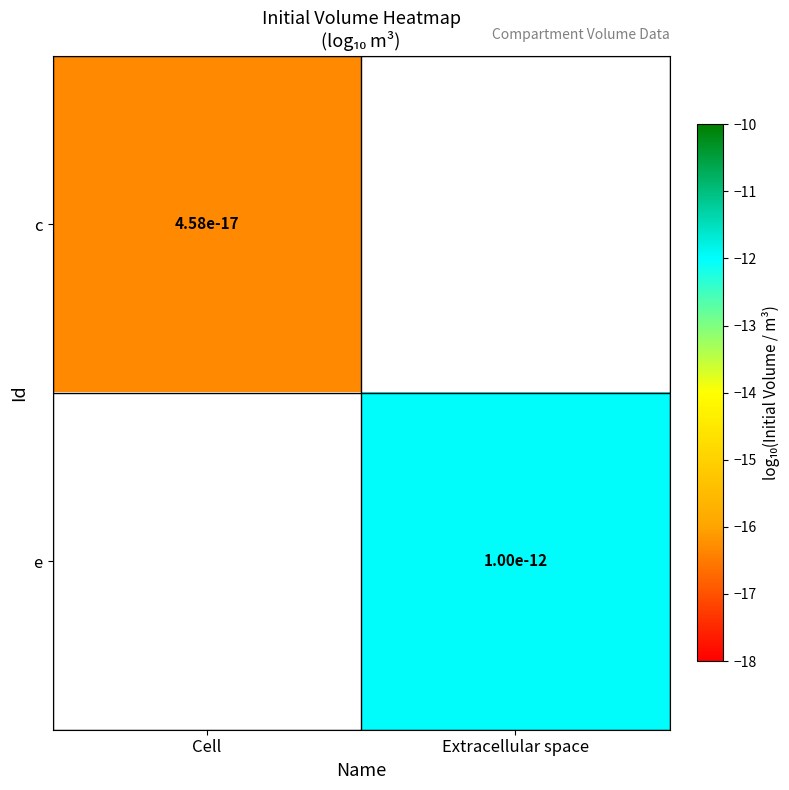

At how many categories does at least one series exceed -14?

1